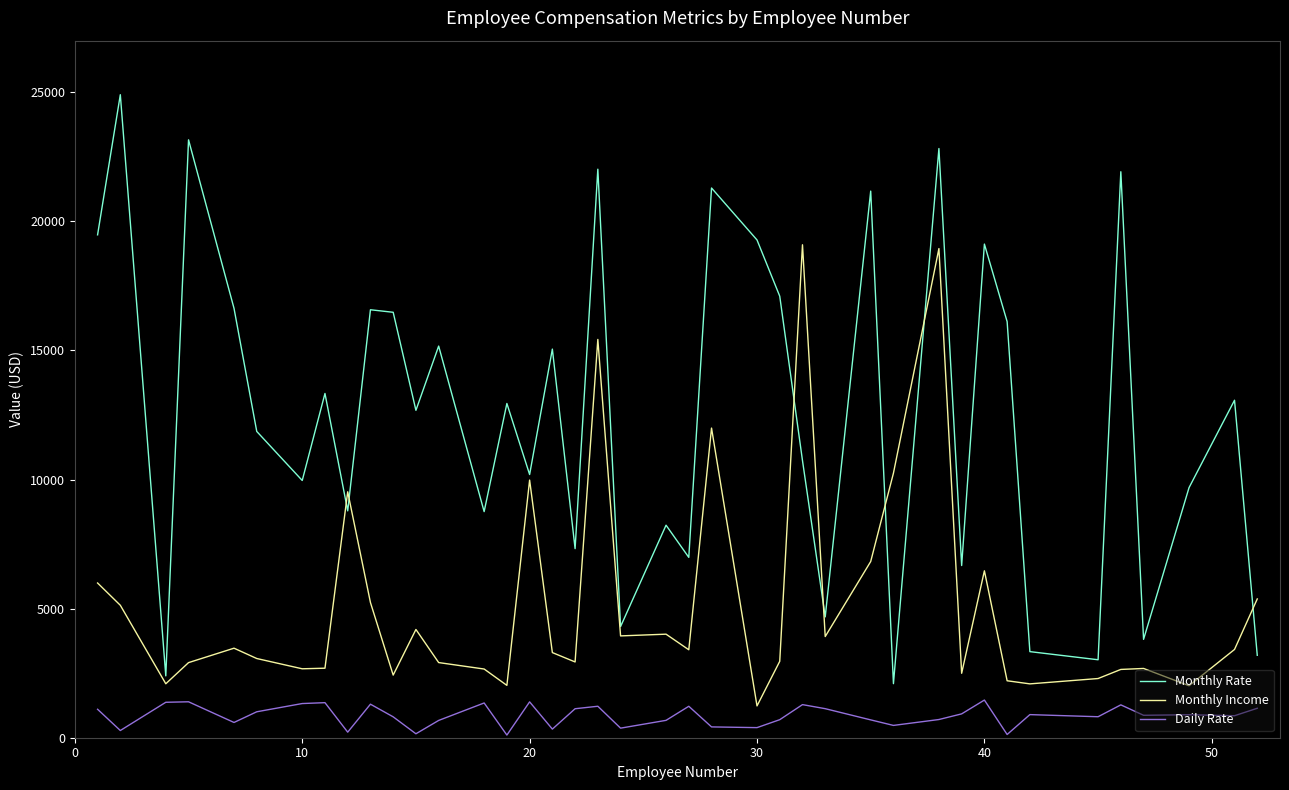

Rank the series by their average value, from lowest to highest.

Daily Rate, Monthly Income, Monthly Rate